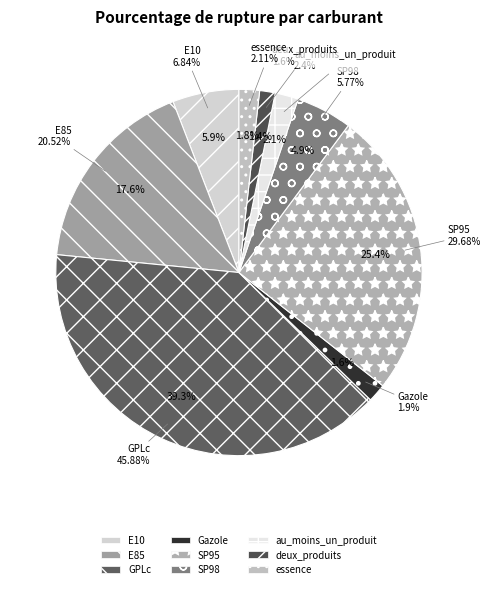

Between deux_produits and au_moins_un_produit, which is larger?

au_moins_un_produit